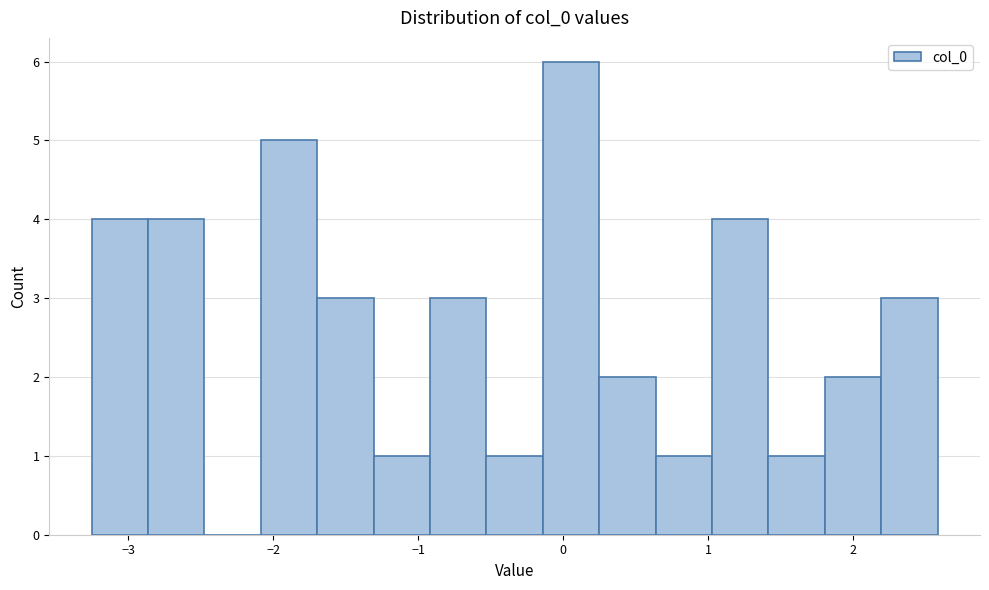

Read against the x-axis, roughly where is the centre of the tallest bar?

0.1